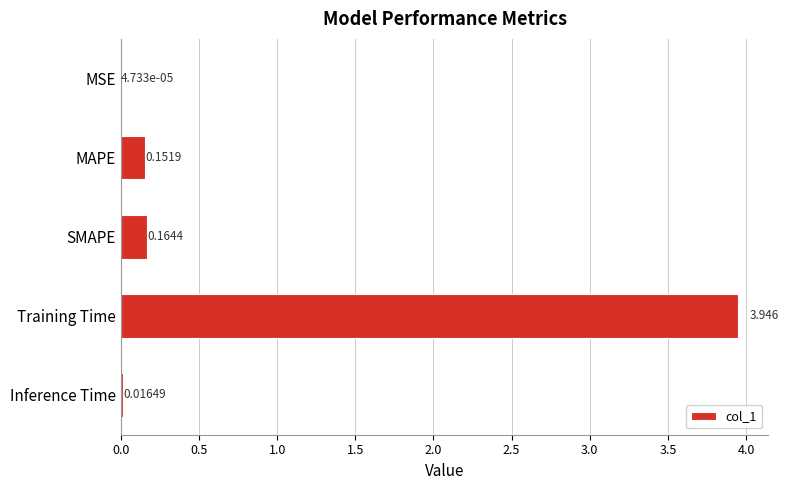

Between SMAPE and MSE, which is larger?

SMAPE